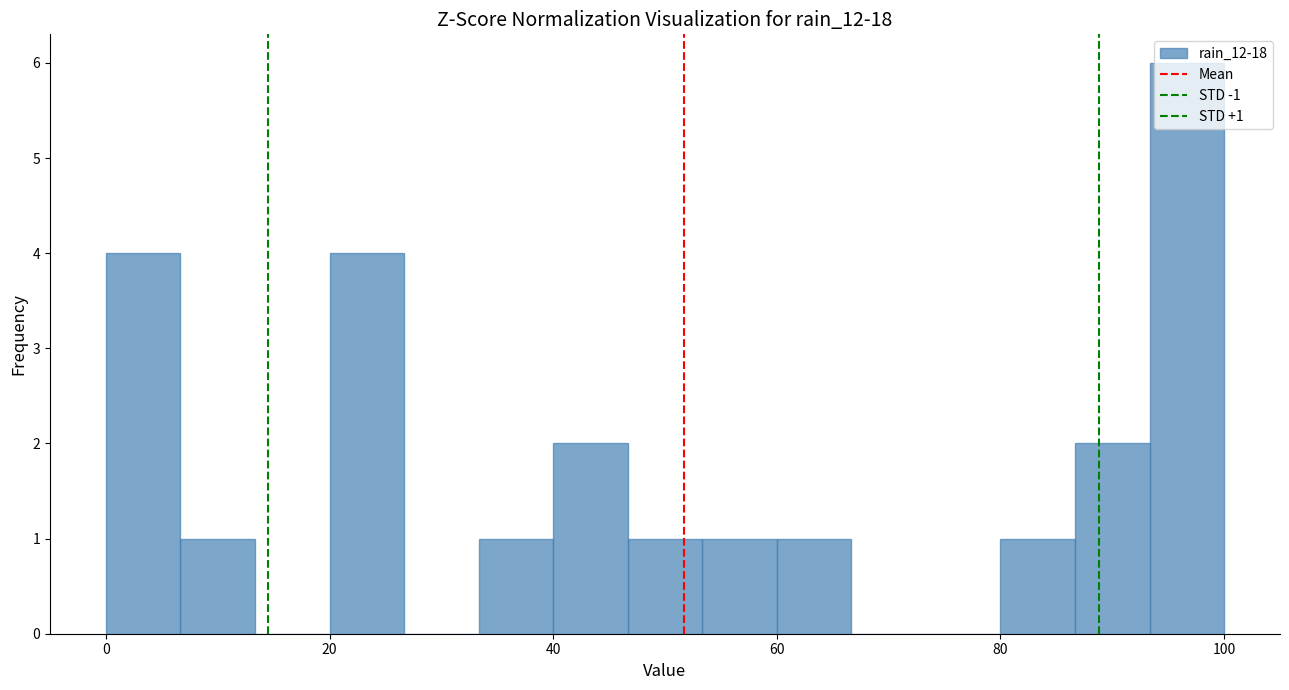

Read against the x-axis, roughly where is the centre of the tallest bar?

96